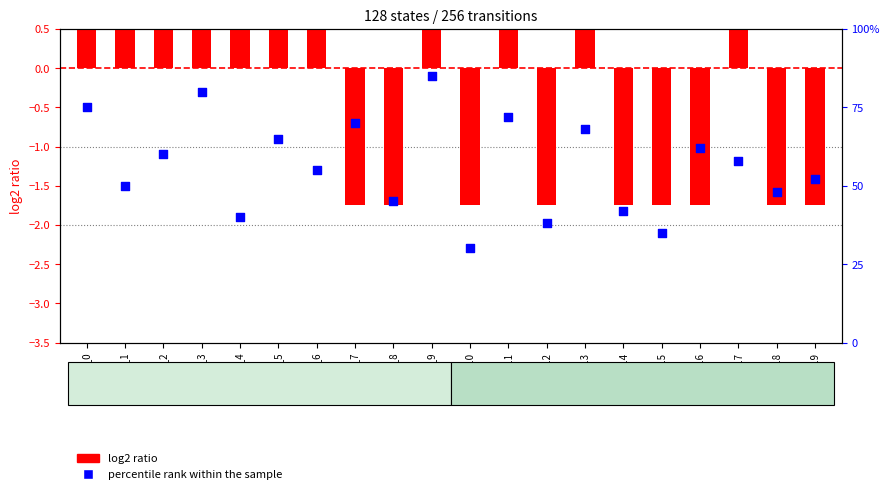

At how many categories does at least one series exceed 79?

2